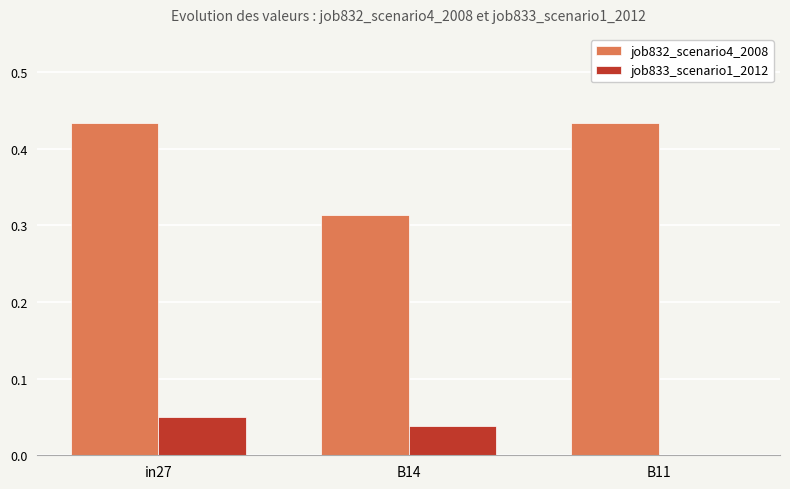

Which series changed the most between in27 and B14?

job832_scenario4_2008